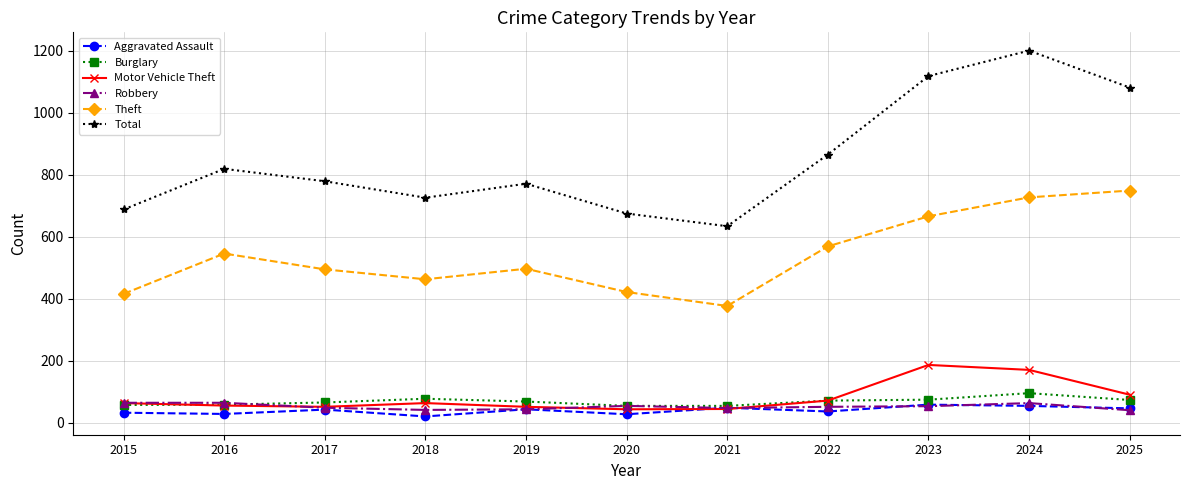

Which series has the largest range (max minus min)?

Total